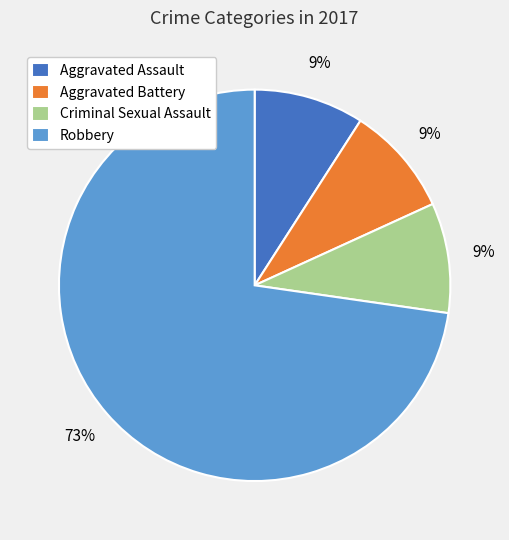

True or false: Aggravated Assault accounts for 1% of the total.

False